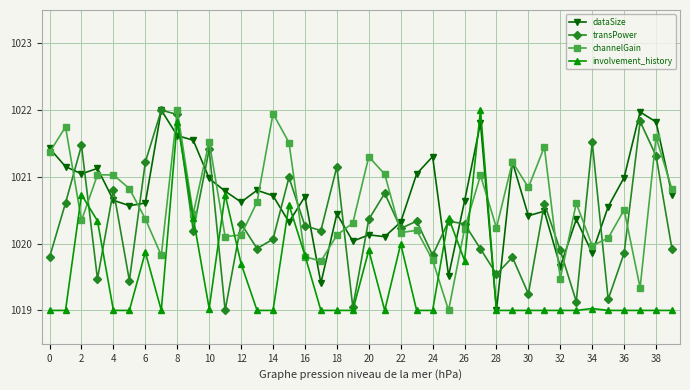

Does the chart have visible grid lines?

Yes